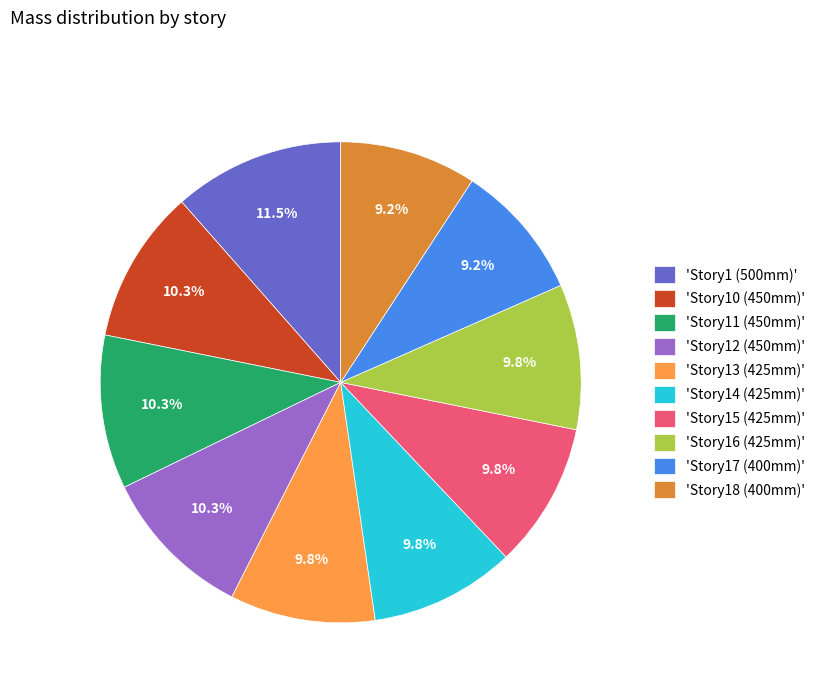

What percentage do 'Story11 (450mm)' and 'Story16 (425mm)' together represent?

20.1%